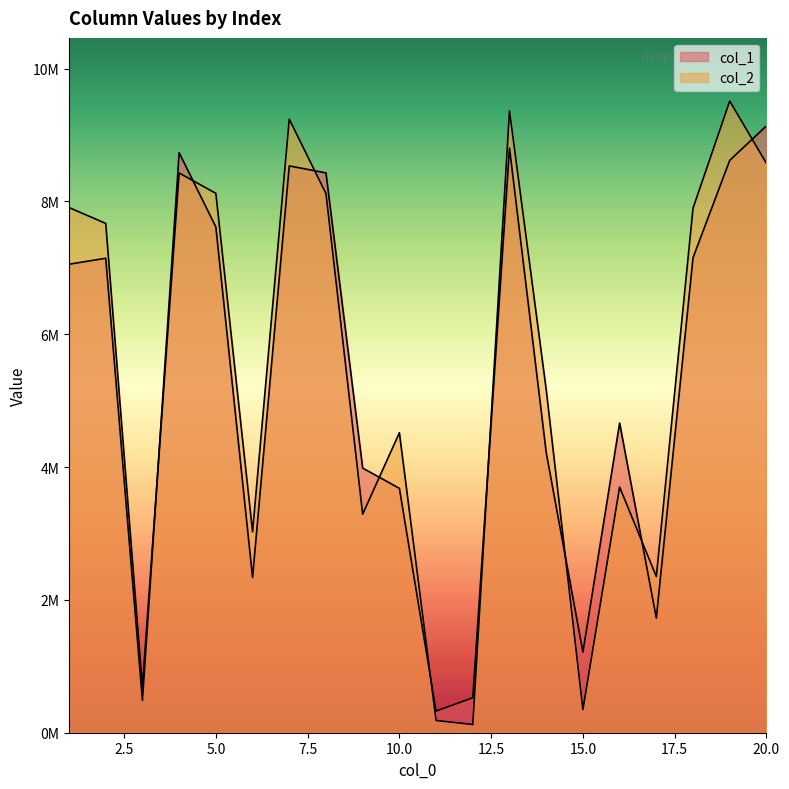

Where do col_2 and col_1 first cross each other?

3 and 4